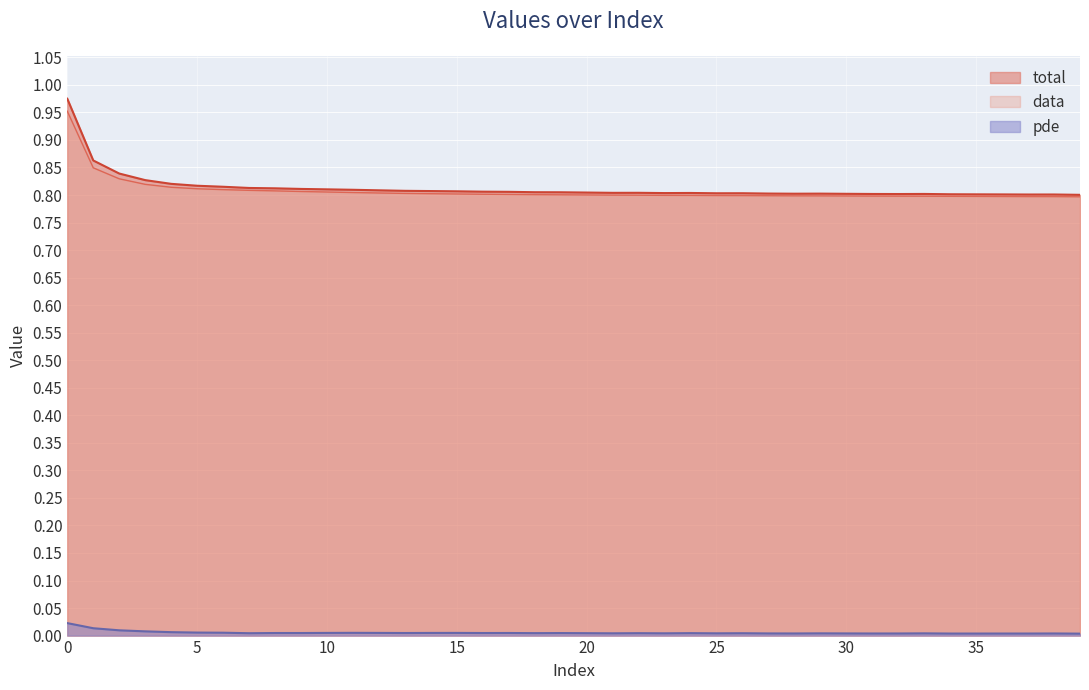

Reading left to right, extract all data points from this chart.

total: 0=1.0	1=0.9	2=0.8	3=0.8	4=0.8	5=0.8	6=0.8	7=0.8	8=0.8	9=0.8	10=0.8	11=0.8	12=0.8	13=0.8	14=0.8	15=0.8	16=0.8	17=0.8	18=0.8	19=0.8	20=0.8	21=0.8	22=0.8	23=0.8	24=0.8	25=0.8	26=0.8	27=0.8	28=0.8	29=0.8	30=0.8	31=0.8	32=0.8	33=0.8	34=0.8	35=0.8	36=0.8	37=0.8	38=0.8	39=0.8
data: 0=1.0	1=0.8	2=0.8	3=0.8	4=0.8	5=0.8	6=0.8	7=0.8	8=0.8	9=0.8	10=0.8	11=0.8	12=0.8	13=0.8	14=0.8	15=0.8	16=0.8	17=0.8	18=0.8	19=0.8	20=0.8	21=0.8	22=0.8	23=0.8	24=0.8	25=0.8	26=0.8	27=0.8	28=0.8	29=0.8	30=0.8	31=0.8	32=0.8	33=0.8	34=0.8	35=0.8	36=0.8	37=0.8	38=0.8	39=0.8
pde: 0=0.0	1=0.0	2=0.0	3=0.0	4=0.0	5=0.0	6=0.0	7=0.0	8=0.0	9=0.0	10=0.0	11=0.0	12=0.0	13=0.0	14=0.0	15=0.0	16=0.0	17=0.0	18=0.0	19=0.0	20=0.0	21=0.0	22=0.0	23=0.0	24=0.0	25=0.0	26=0.0	27=0.0	28=0.0	29=0.0	30=0.0	31=0.0	32=0.0	33=0.0	34=0.0	35=0.0	36=0.0	37=0.0	38=0.0	39=0.0